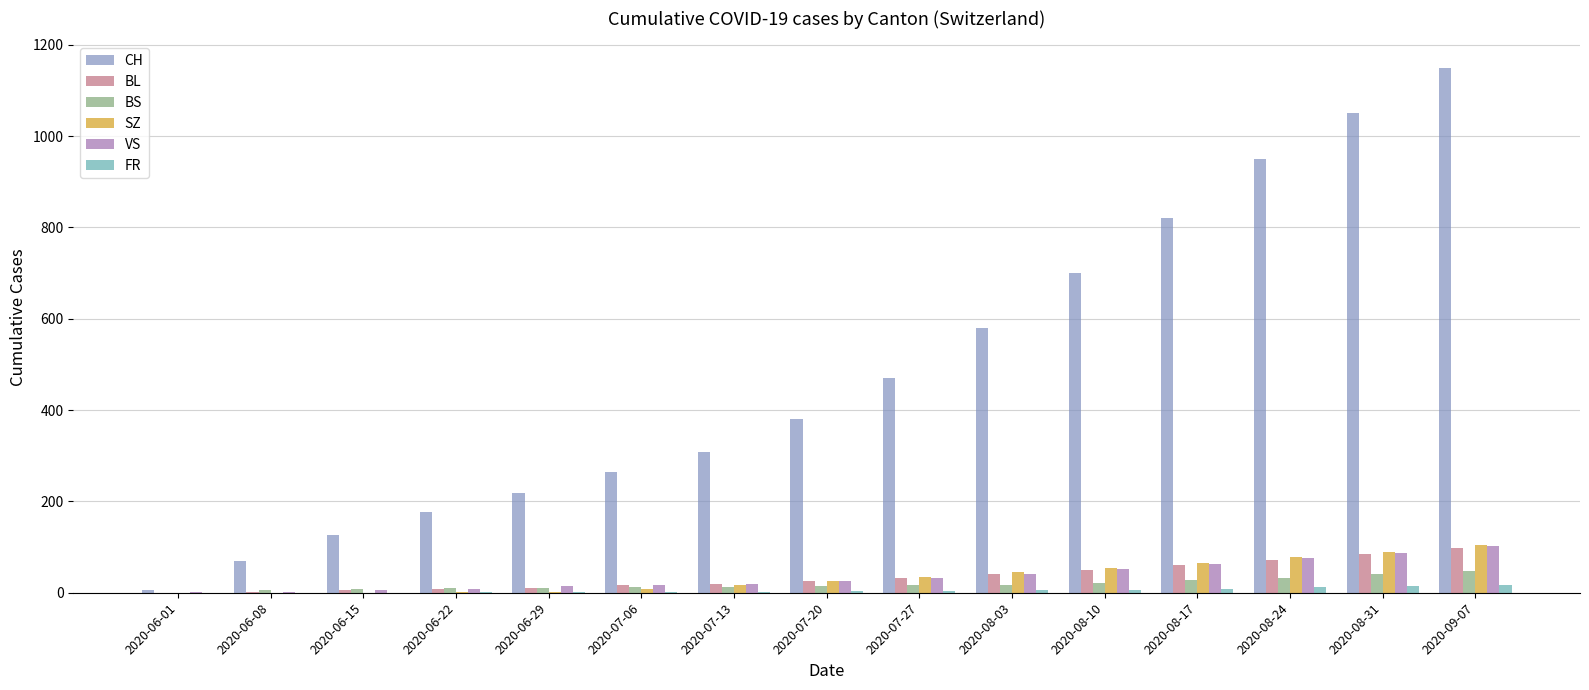

How many series are shown in this chart?

6